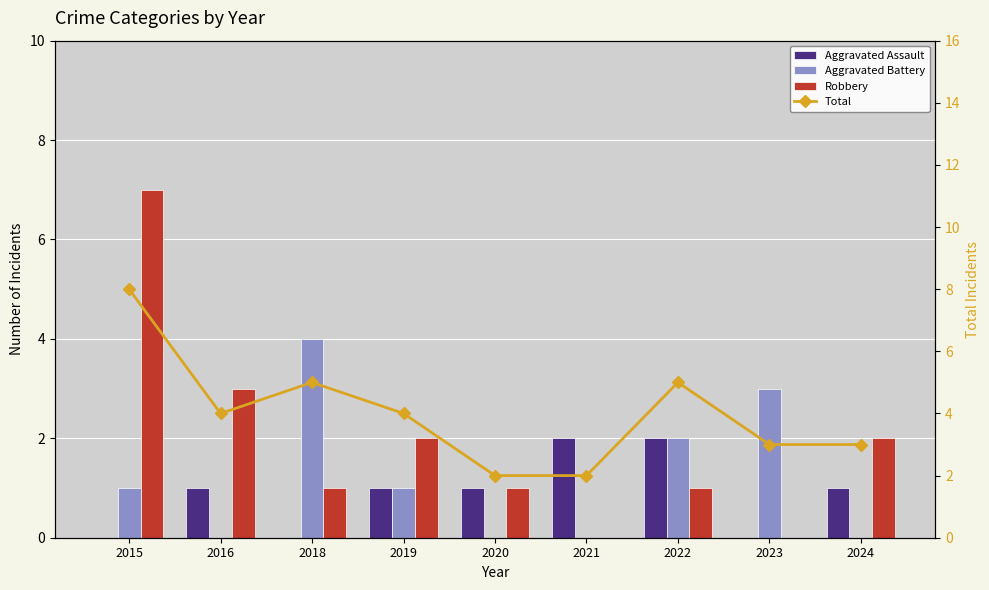

Are the bars horizontal?

No